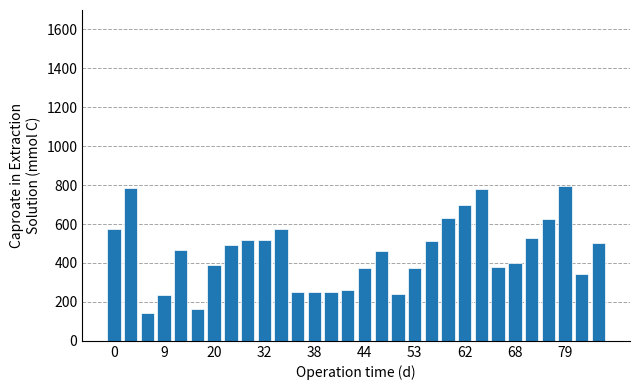

What is the greatest value displayed?

794.2